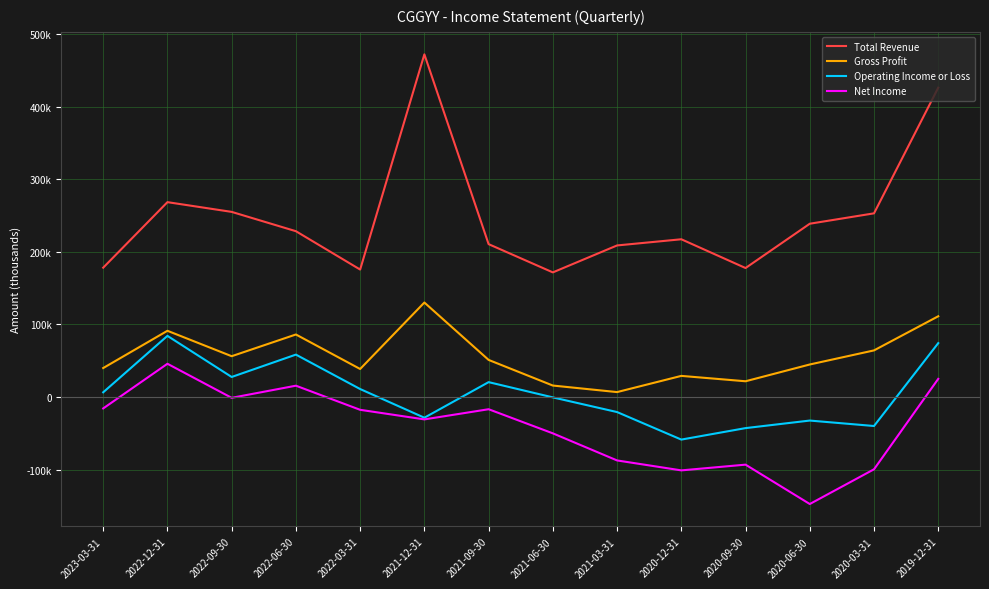

What is the average value of the Net Income series?

-40886